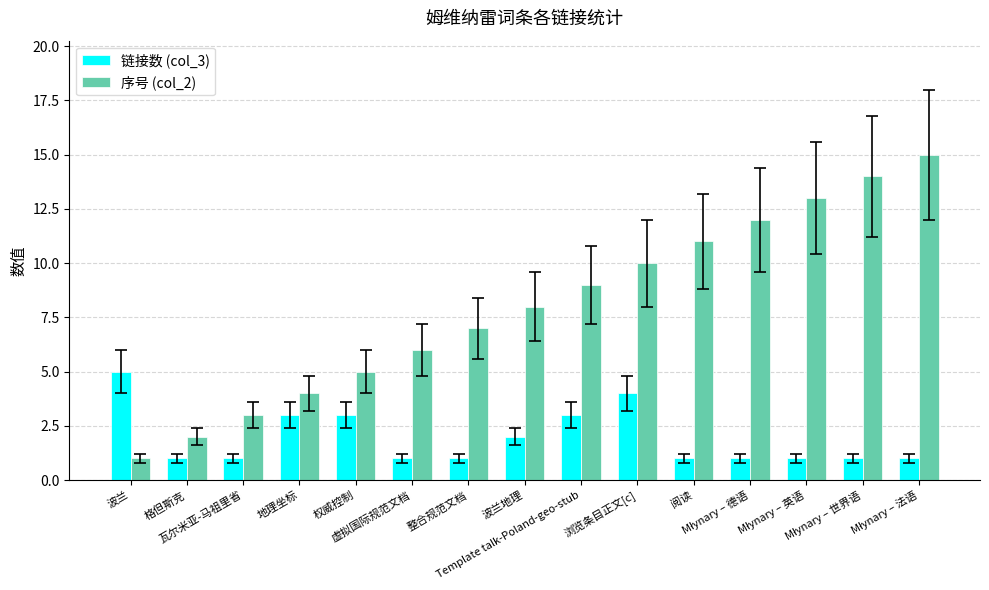

Read the 链接数 (col_3) value at 瓦尔米亚-马祖里省.

1